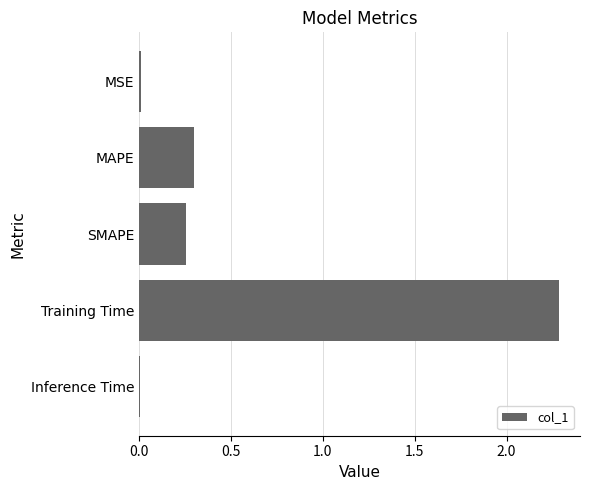

Which label corresponds to the largest value in the chart?

Training Time